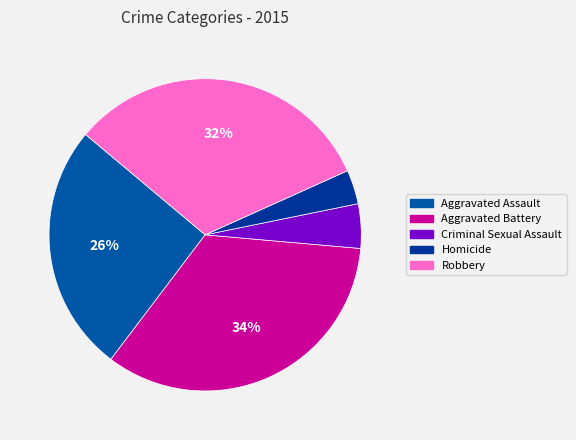

To the nearest percent, what percentage of the pie is Homicide?

4%